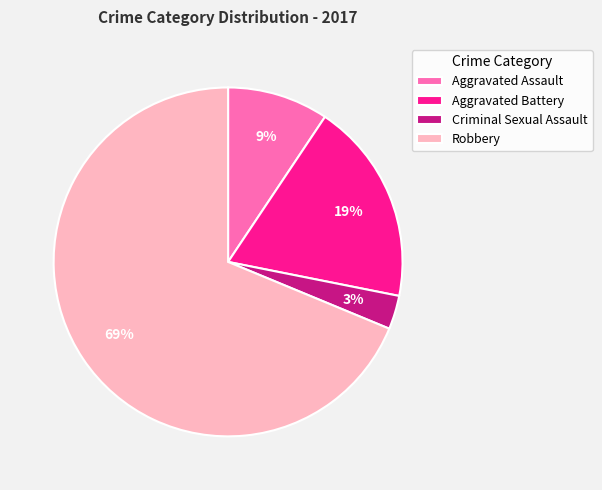

Combined, do Aggravated Battery and Robbery account for over 50%?

Yes